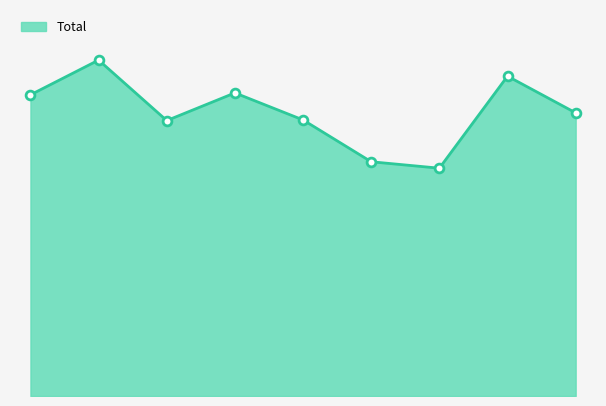

Does the chart have visible grid lines?

No